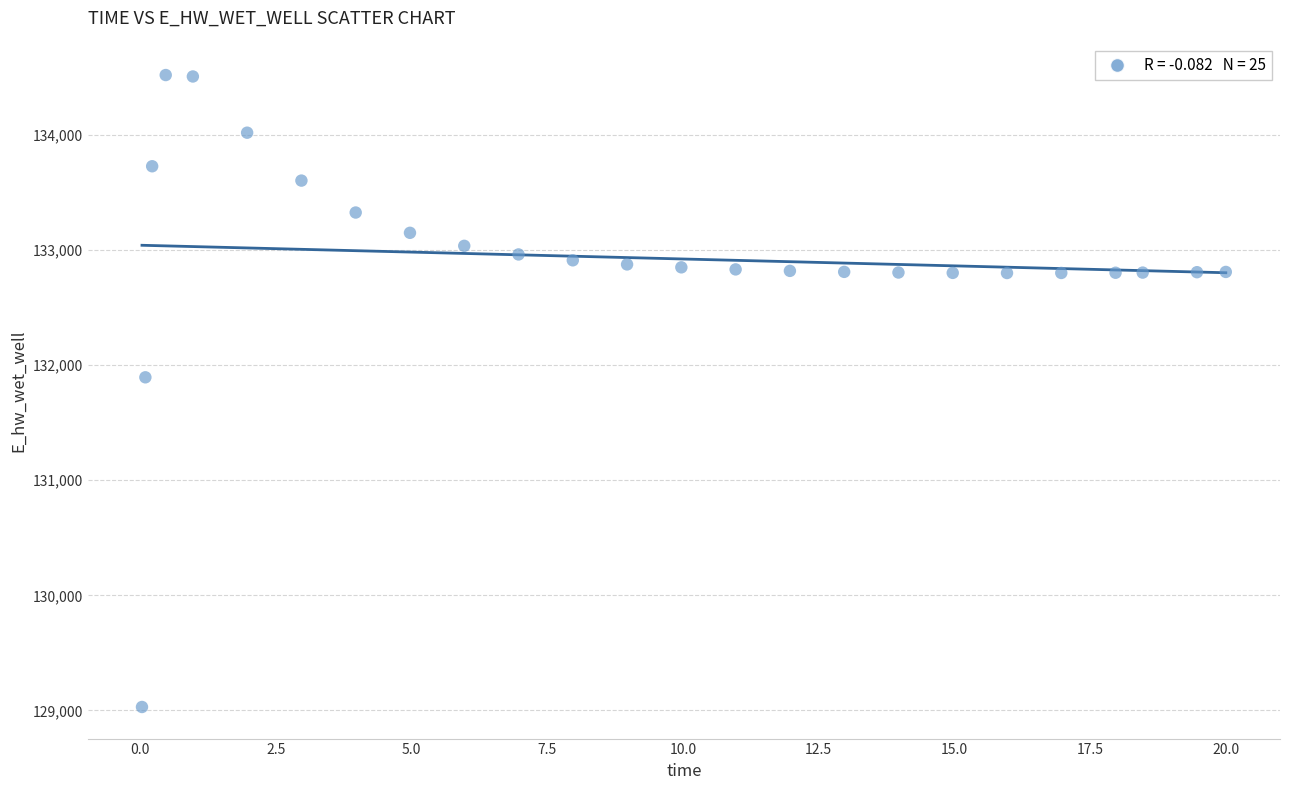

What Y value in the scatter plot is closest to 131774?

131894.0